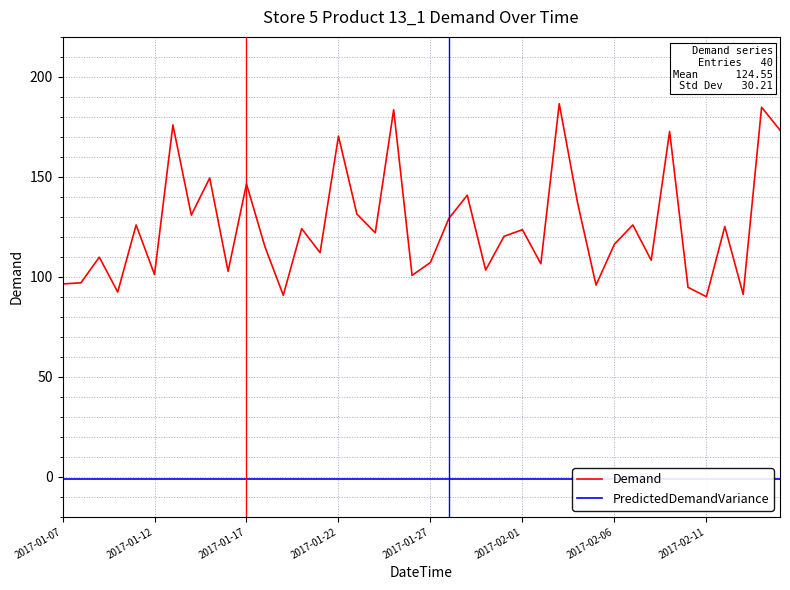

Does the chart display data point markers on the line(s)?

No